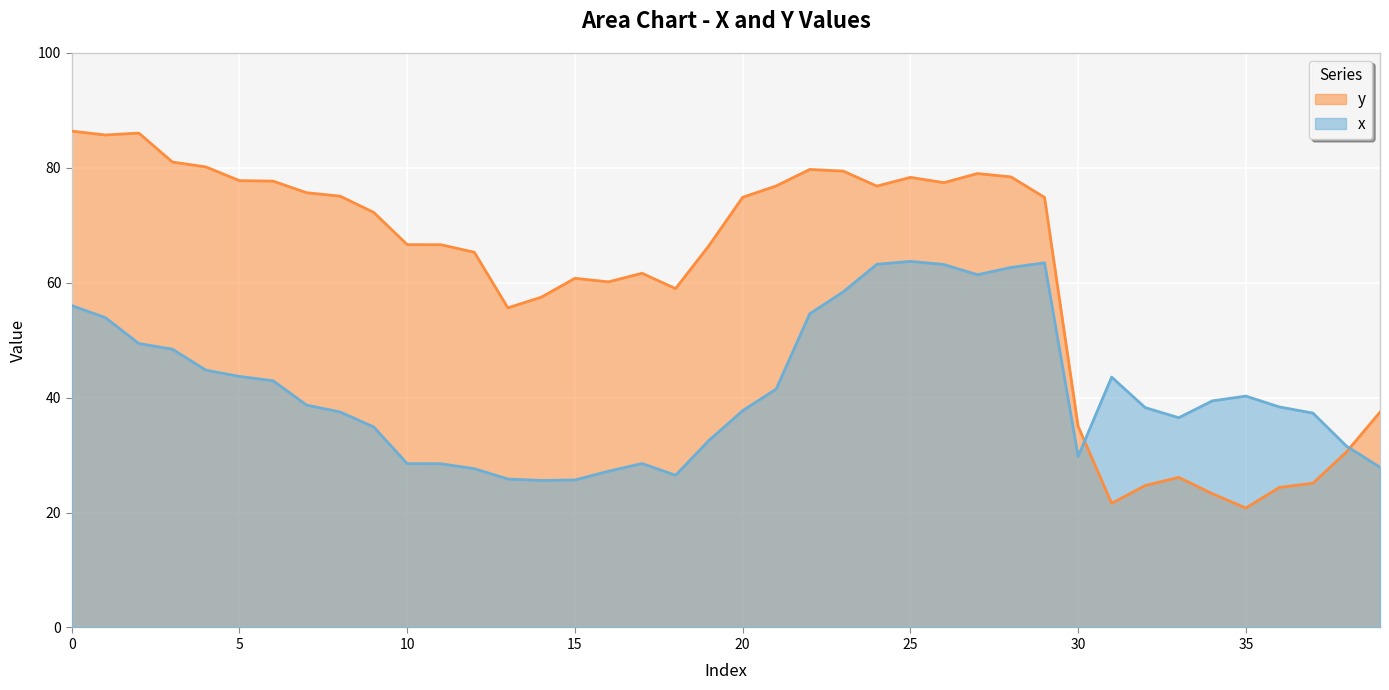

Reading left to right, transcribe all the data shown in this chart.

x: 56.0	53.9	49.4	48.4	44.8	43.7	43.0	38.7	37.5	34.9	28.5	28.5	27.6	25.8	25.6	25.7	27.2	28.5	26.5	32.6	37.7	41.5	54.6	58.4	63.2	63.7	63.2	61.4	62.7	63.5	29.8	43.6	38.3	36.5	39.4	40.3	38.4	37.3	31.6	27.9
y: 86.4	85.7	86.1	81.0	80.2	77.8	77.7	75.7	75.1	72.3	66.6	66.6	65.3	55.6	57.5	60.8	60.2	61.7	59.0	66.5	74.9	76.9	79.7	79.4	76.8	78.3	77.4	79.0	78.4	74.9	35.0	21.6	24.7	26.1	23.3	20.8	24.4	25.1	30.6	37.5